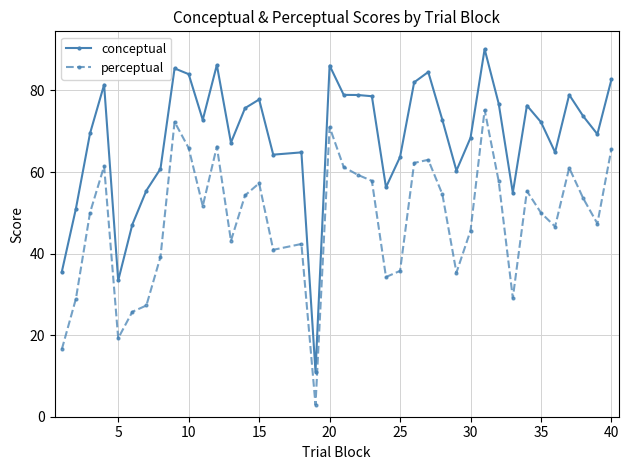

What is the difference between the second highest and minimum values in the conceptual series?

75.2